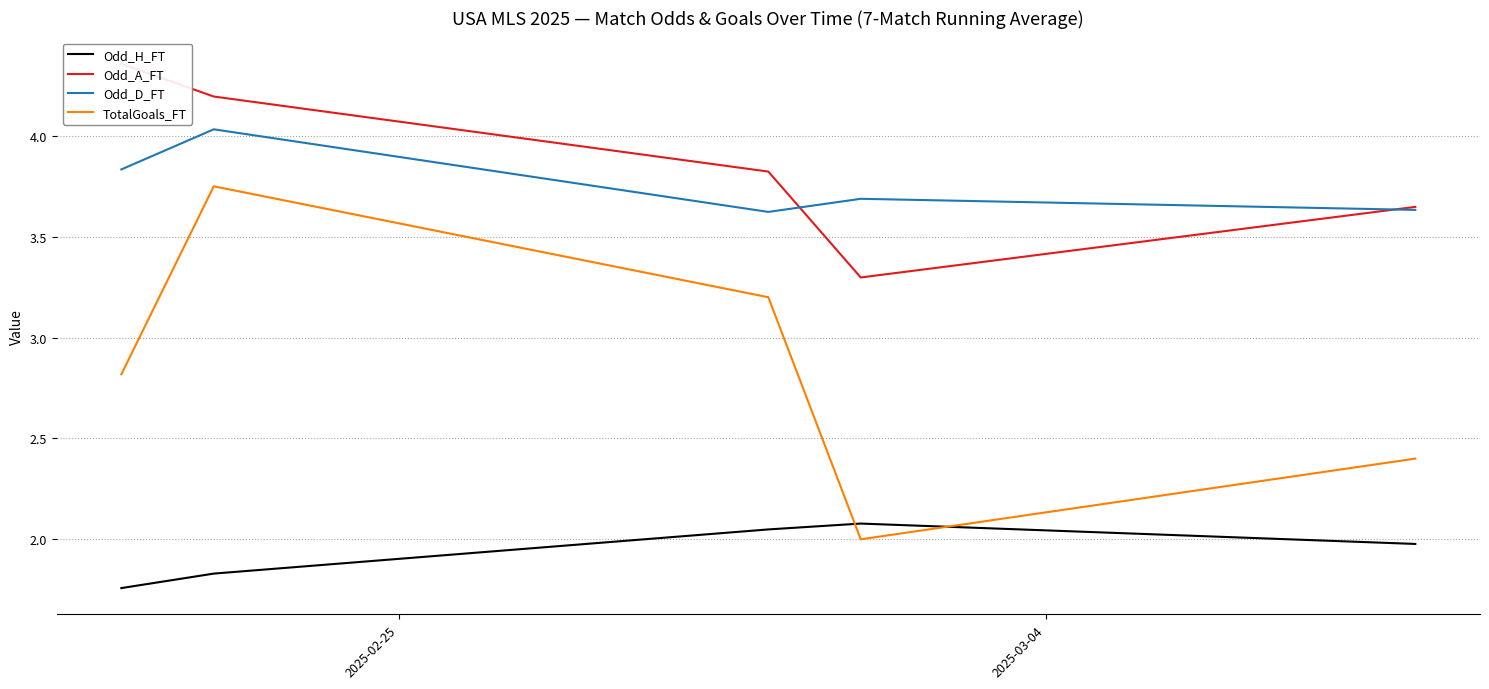

At how many categories does at least one series exceed 2?

5